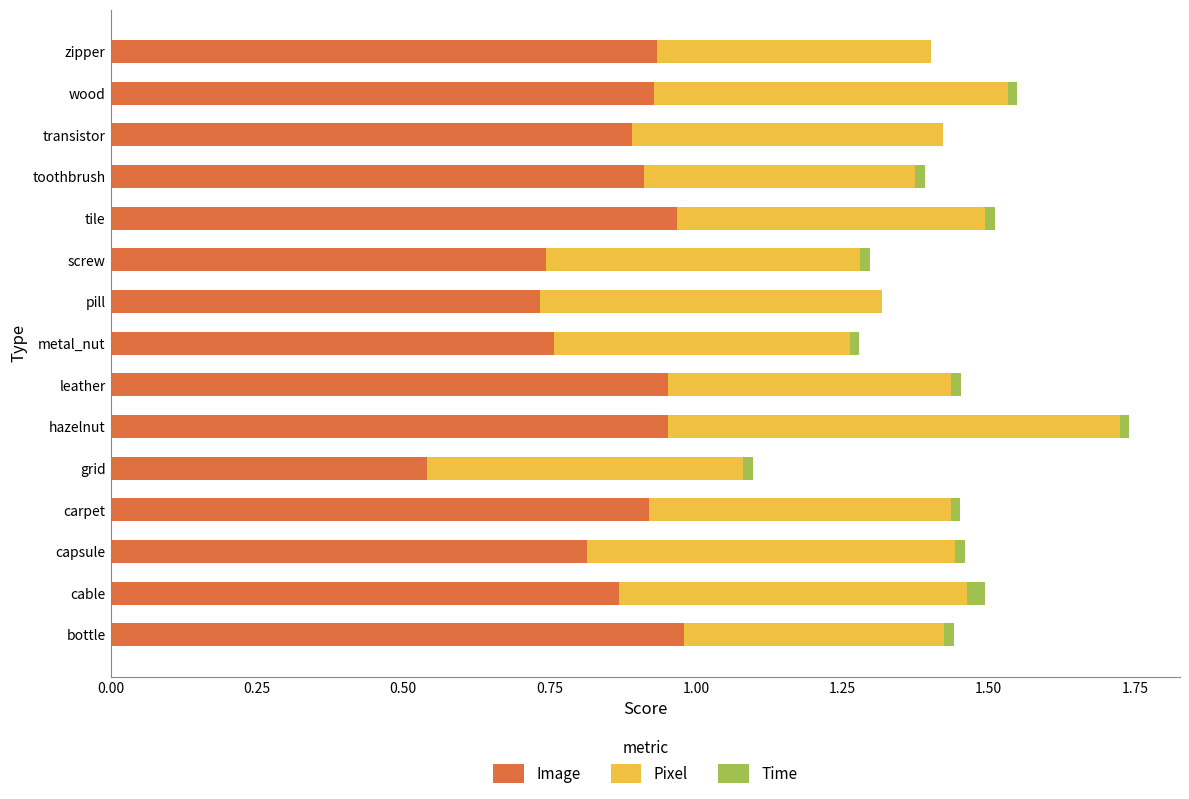

Count the number of data series in this chart.

3